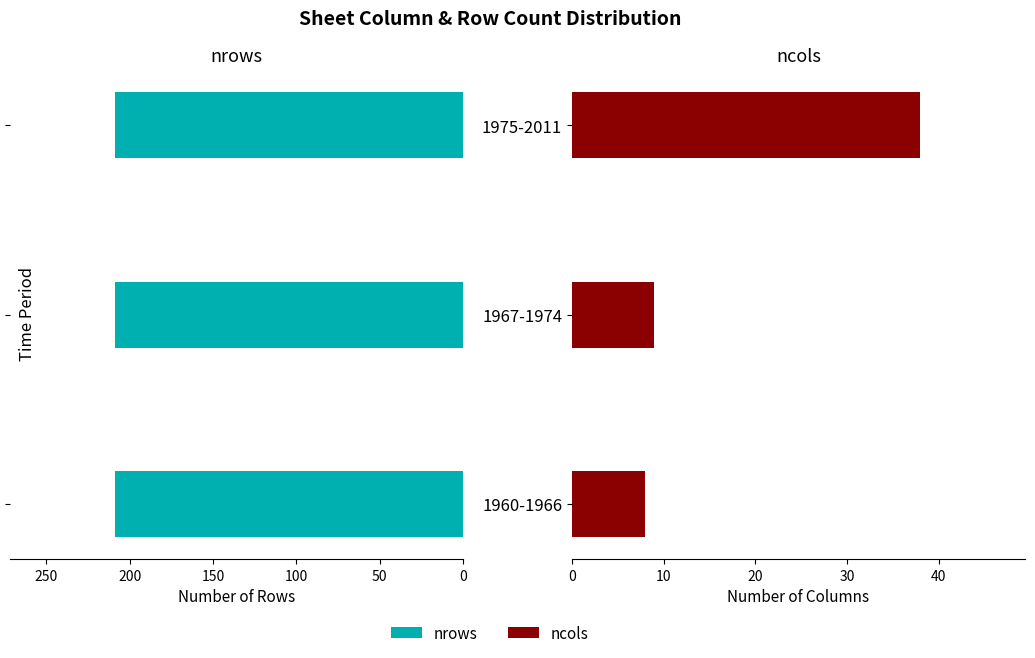

Is it true that ncols equals 19.5 at 1975-2011?

False